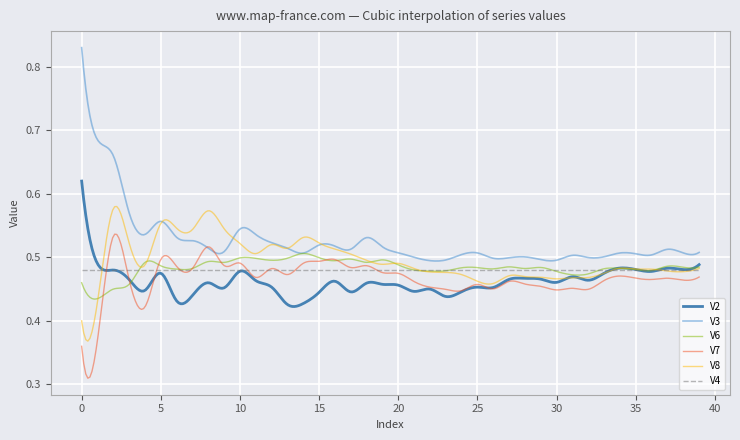

Which series has the largest range (max minus min)?

V3